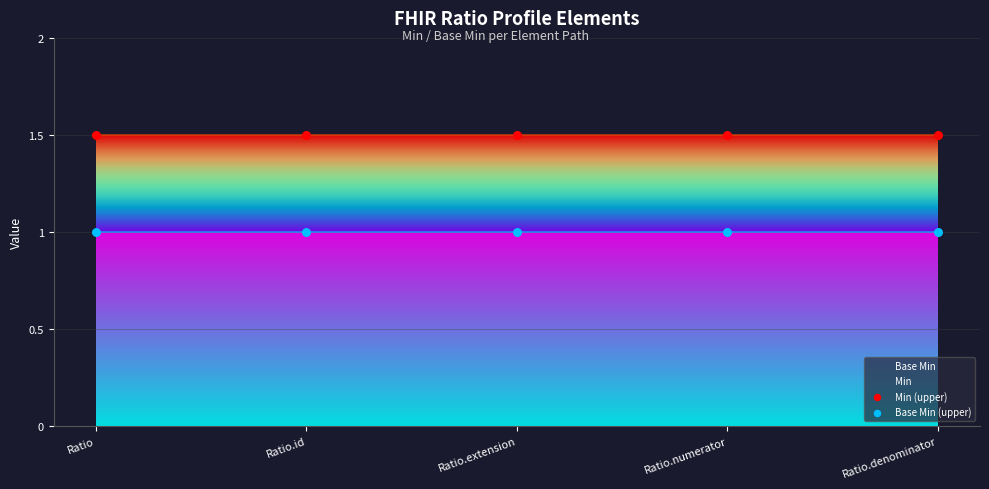

Which series contains the highest Y value?

Min (upper)